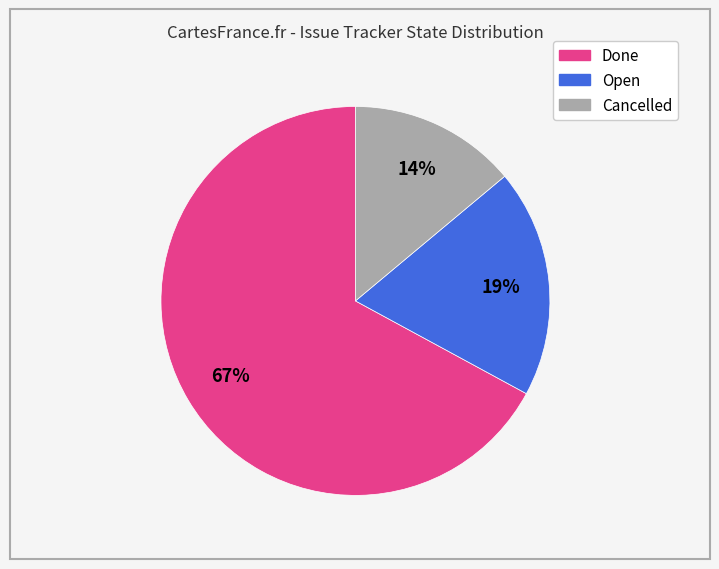

Does Done account for over 50% of the chart?

Yes